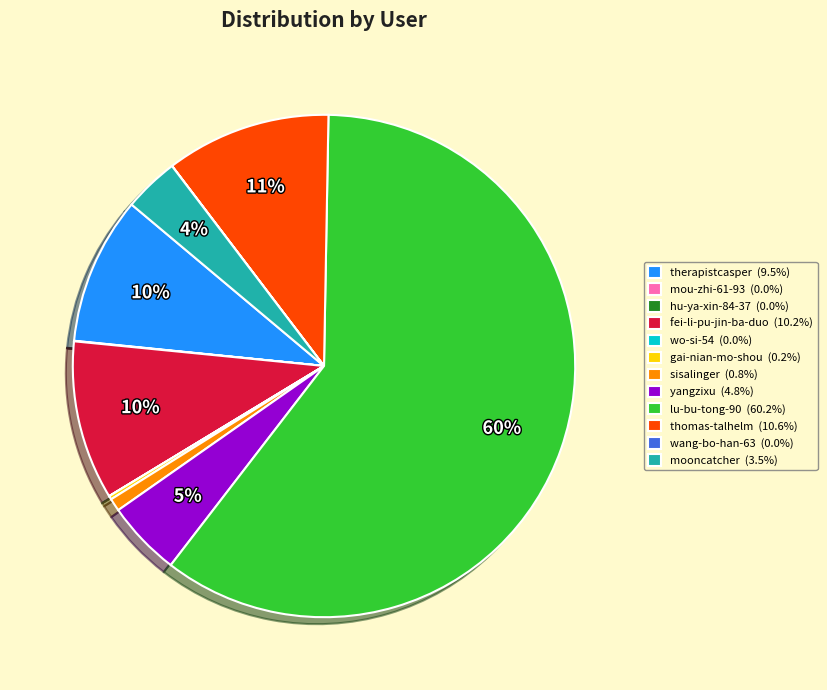

Which category accounts for the majority?

lu-bu-tong-90